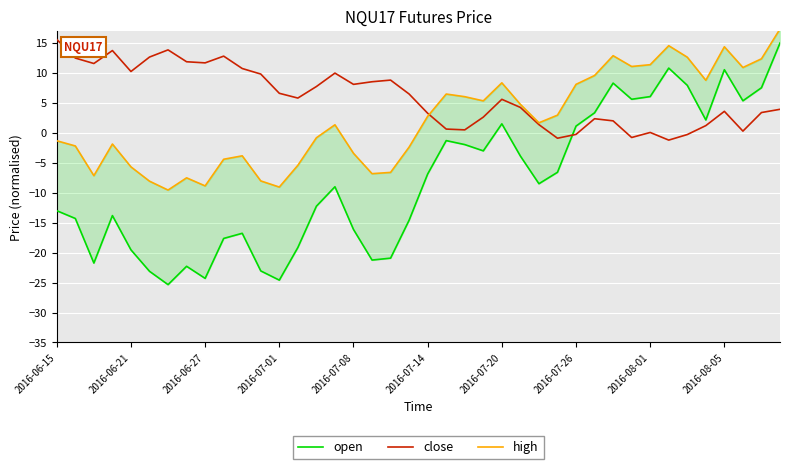

True or false: high and open intersect in this chart.

False